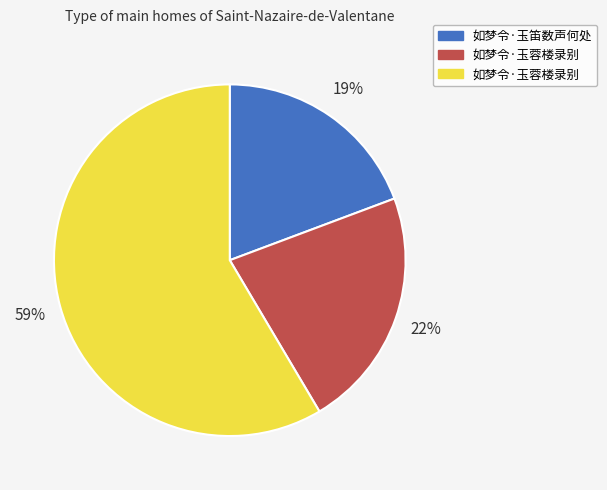

To the nearest percent, what is the average slice percentage?

33%